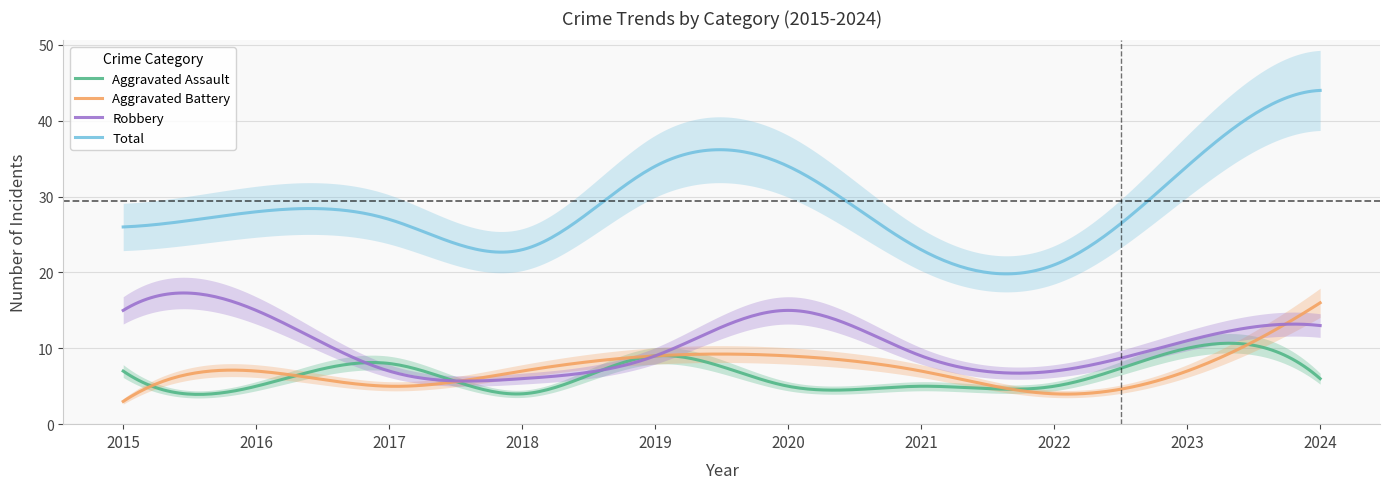

Which label corresponds to the largest value in the chart?

2024